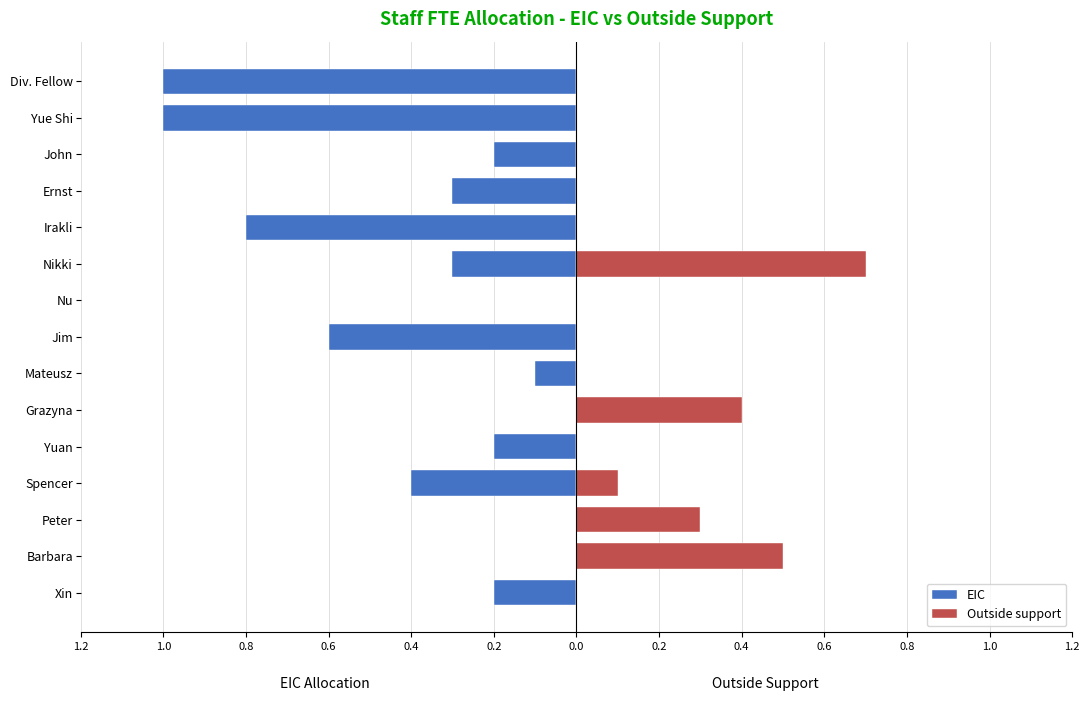

How many bars are there in total?

30